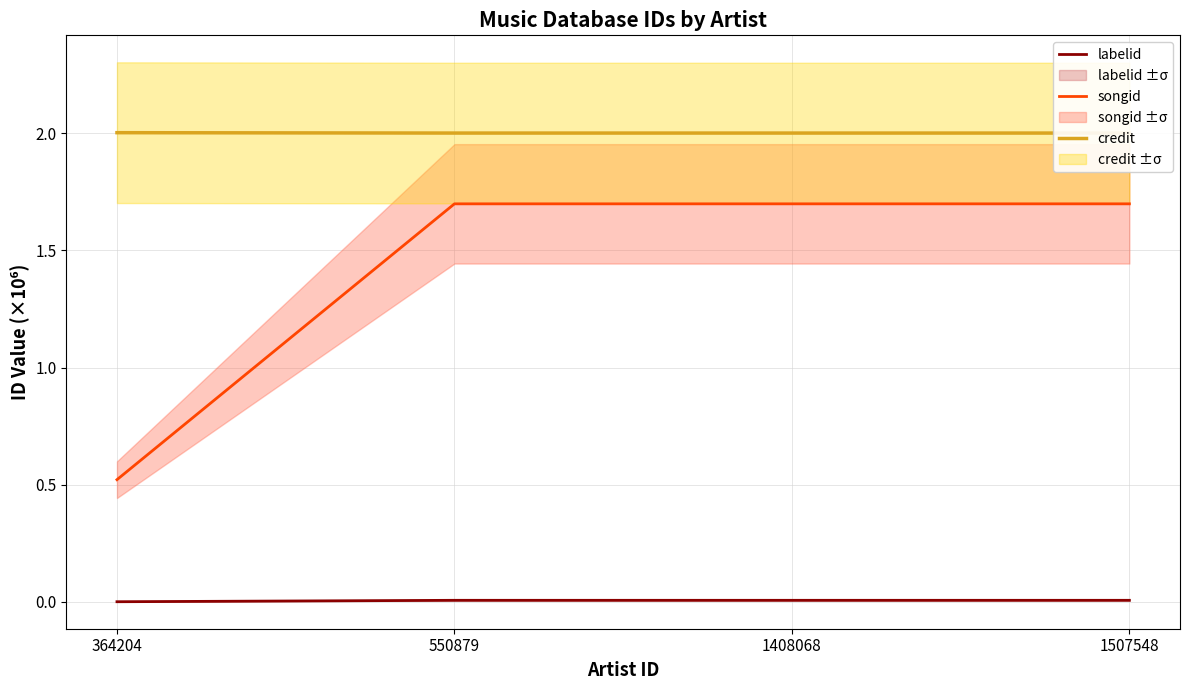

How many lines are shown in the chart?

3